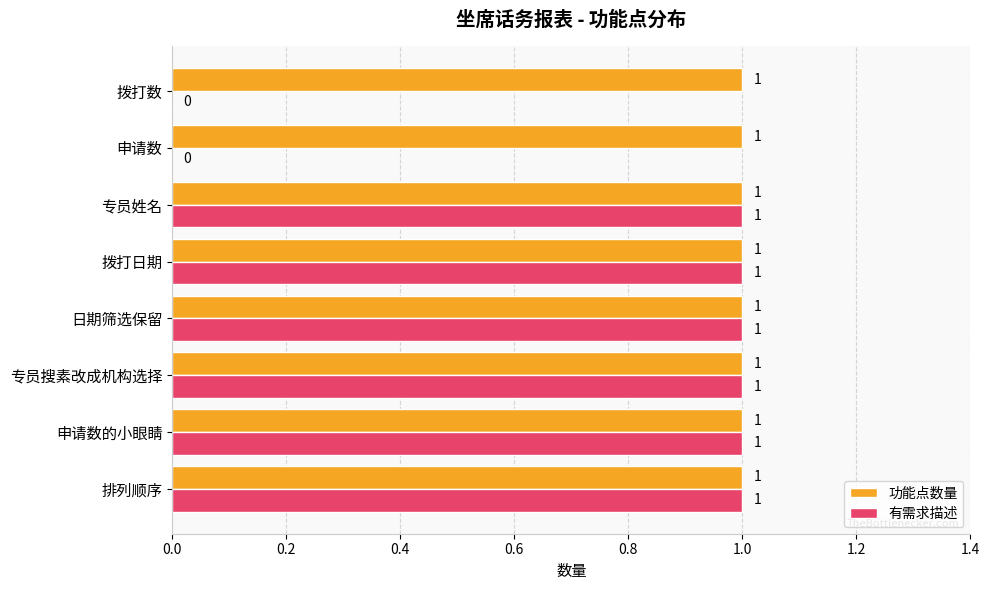

What is the sum of all 有需求描述 values?

6